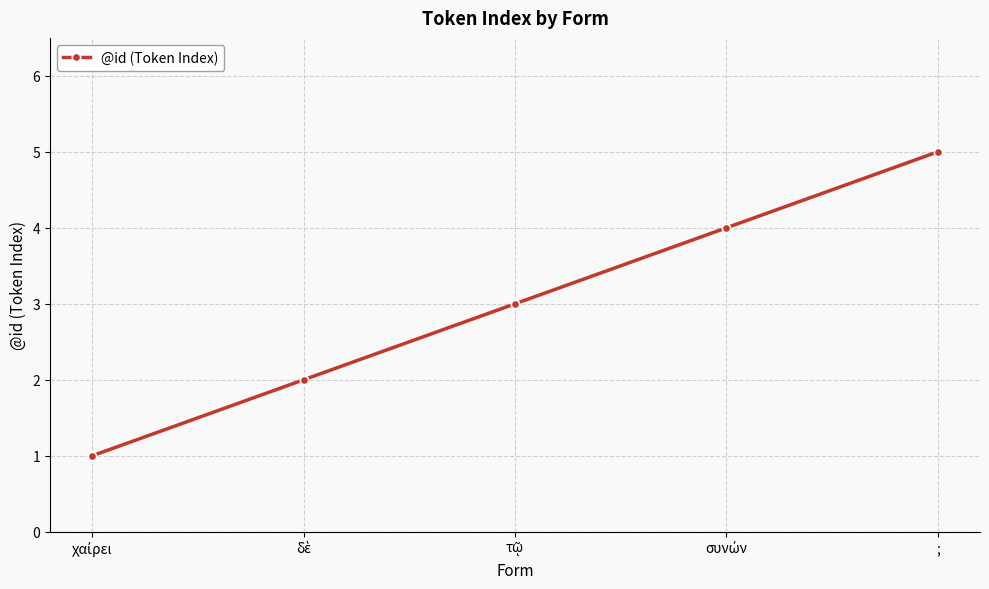

What is the maximum value shown in the chart?

5